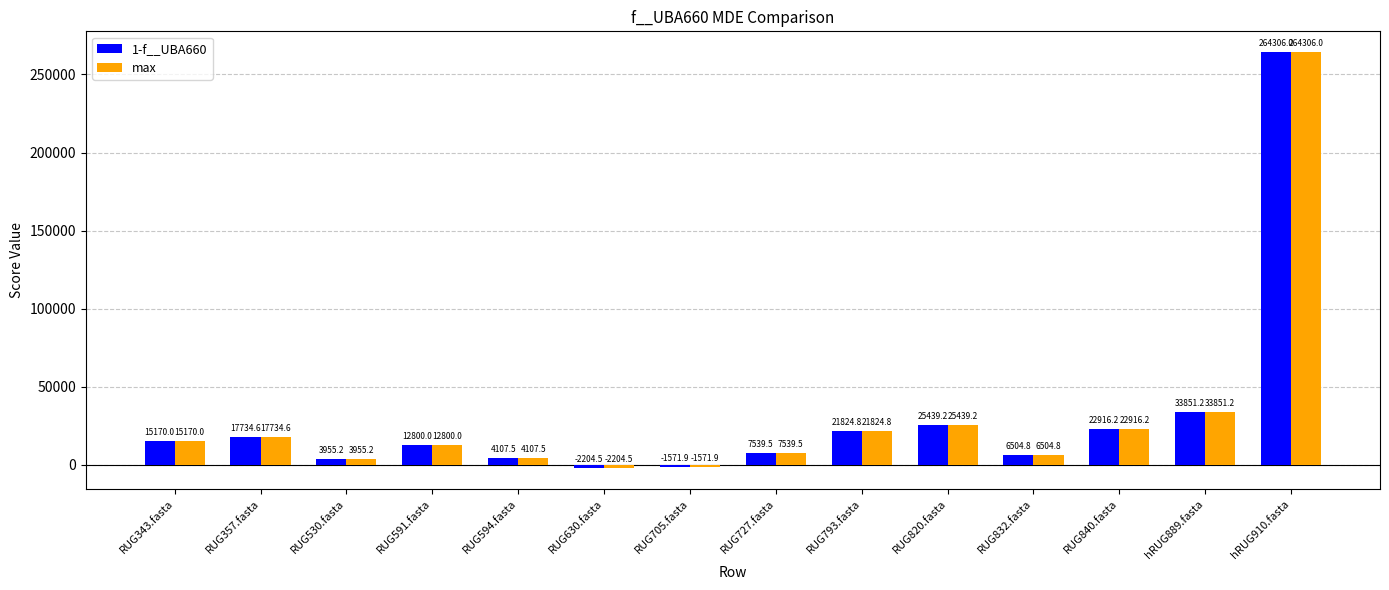

Are the bars grouped side by side (vs. stacked)?

Yes